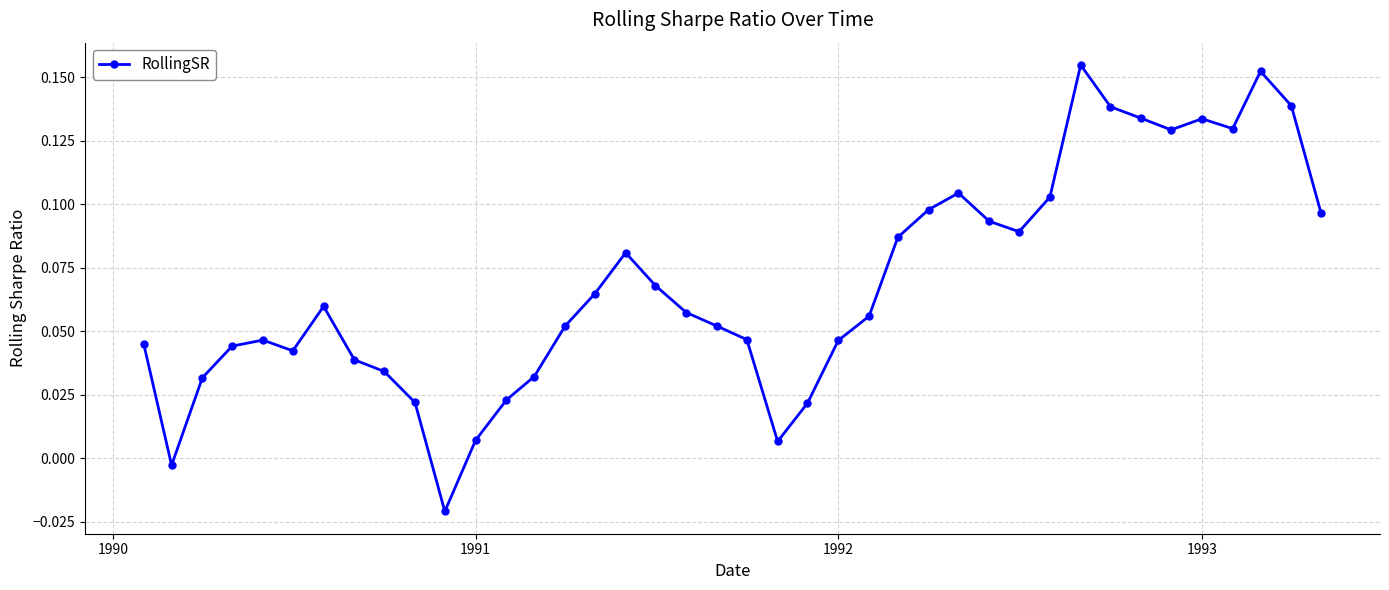

True or false: the data has more than 2 interior local peaks.

True